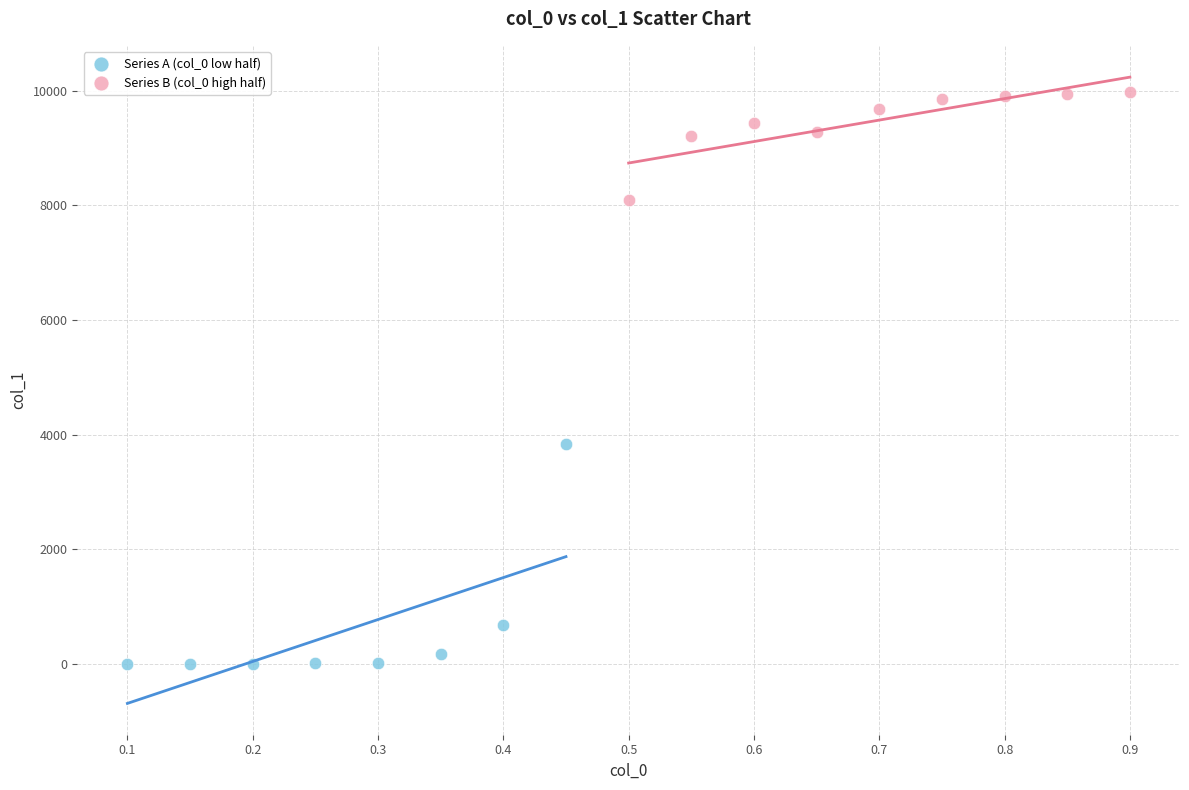

Which series contains the highest Y value?

Series B (col_0 high half)